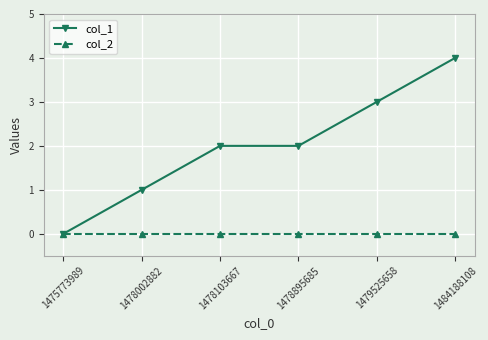

Which series has the largest total across all categories?

col_1